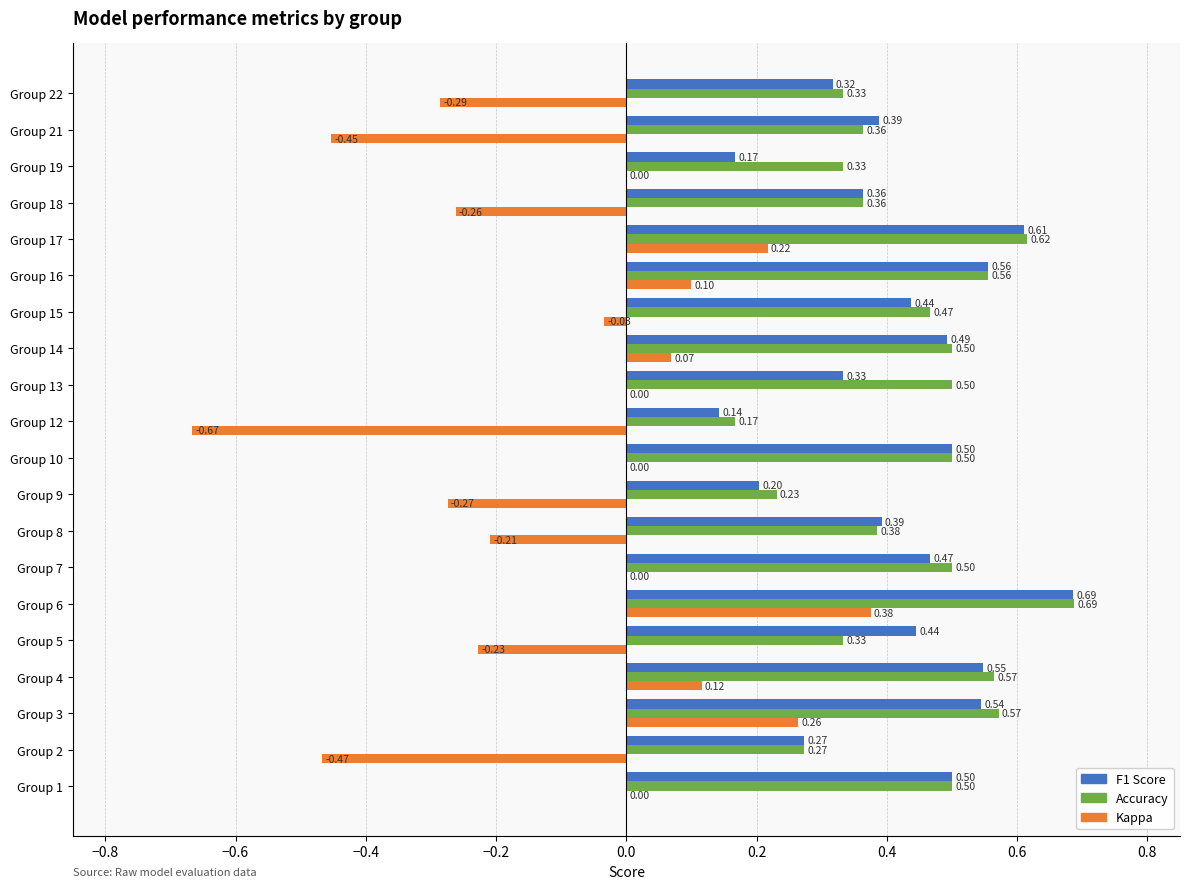

At which category is the sum across all series the highest?

Group 6